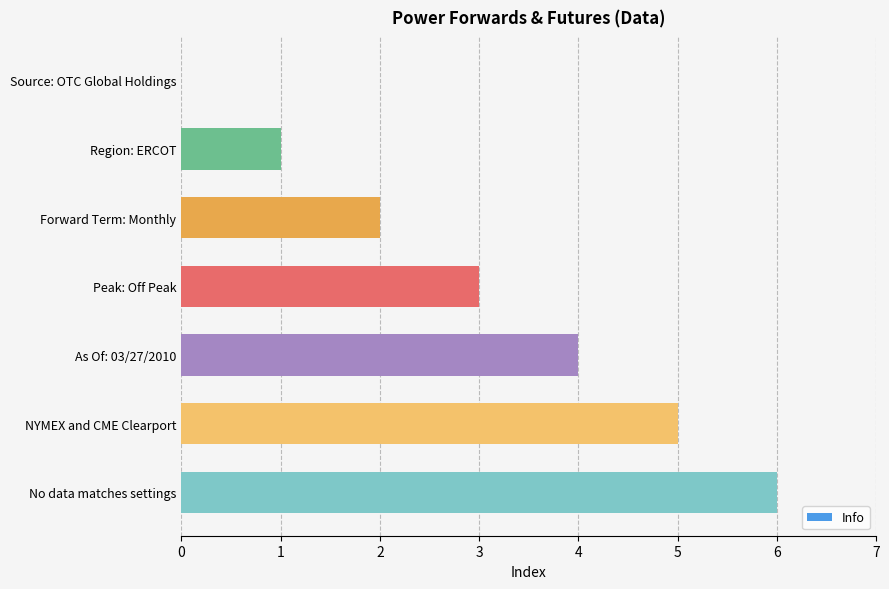

Does the chart contain stacked bars?

No